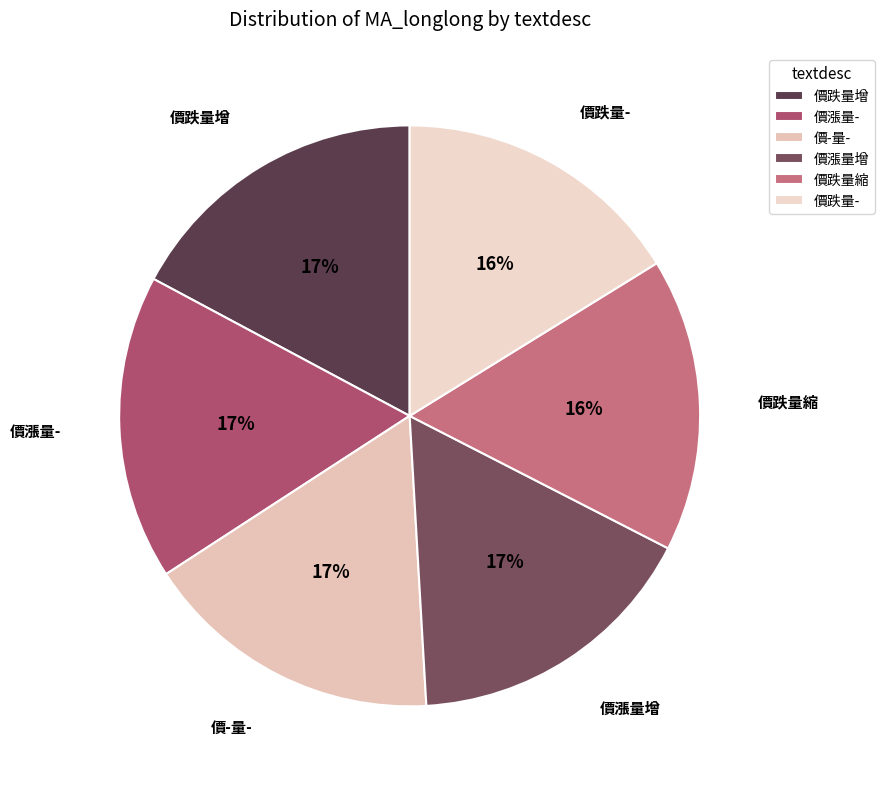

Is 價漲量增 the majority of the pie?

No